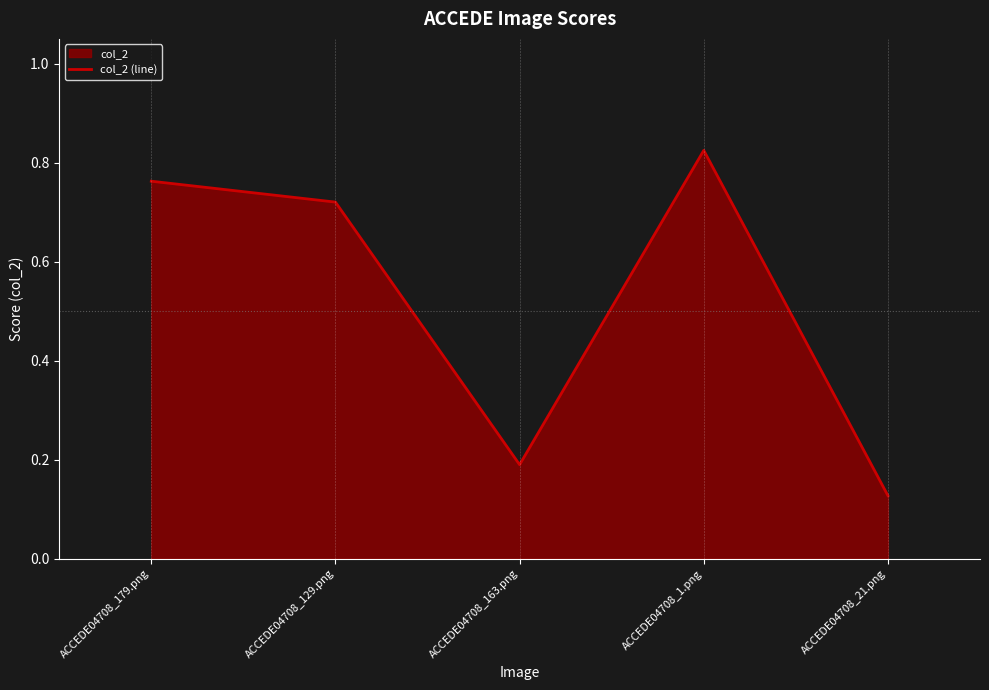

Reading left to right, list all the values displayed in this chart.

ACCEDE04708_179.png=0.8	ACCEDE04708_129.png=0.7	ACCEDE04708_163.png=0.2	ACCEDE04708_1.png=0.8	ACCEDE04708_21.png=0.1